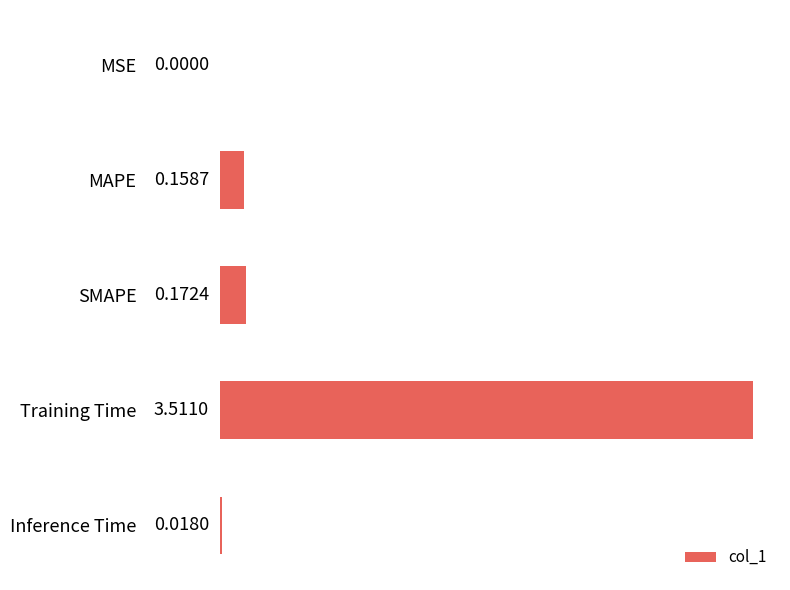

At which label is the value closest to 1?

SMAPE